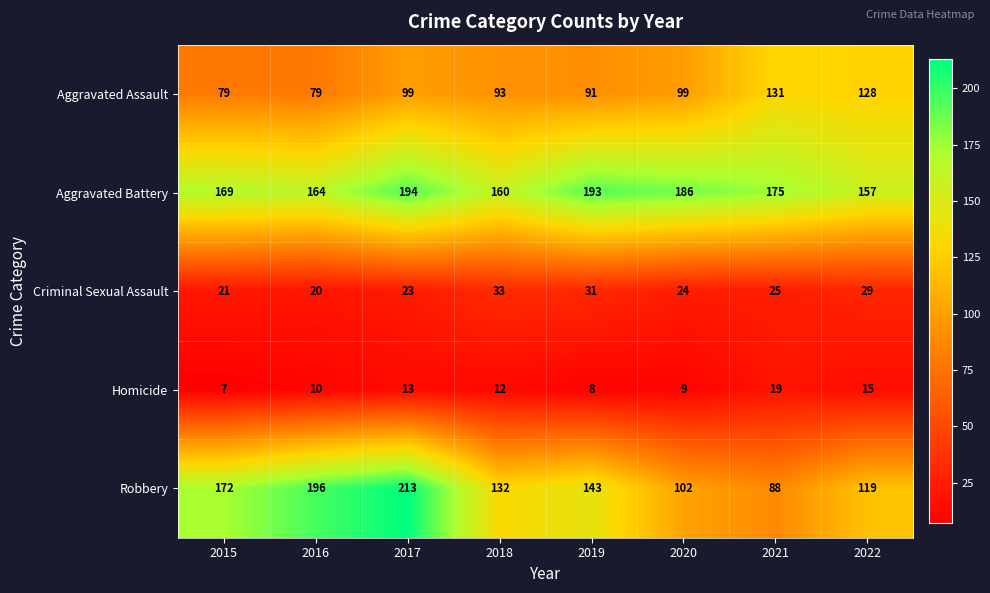

Which label corresponds to the largest value in the chart?

2017